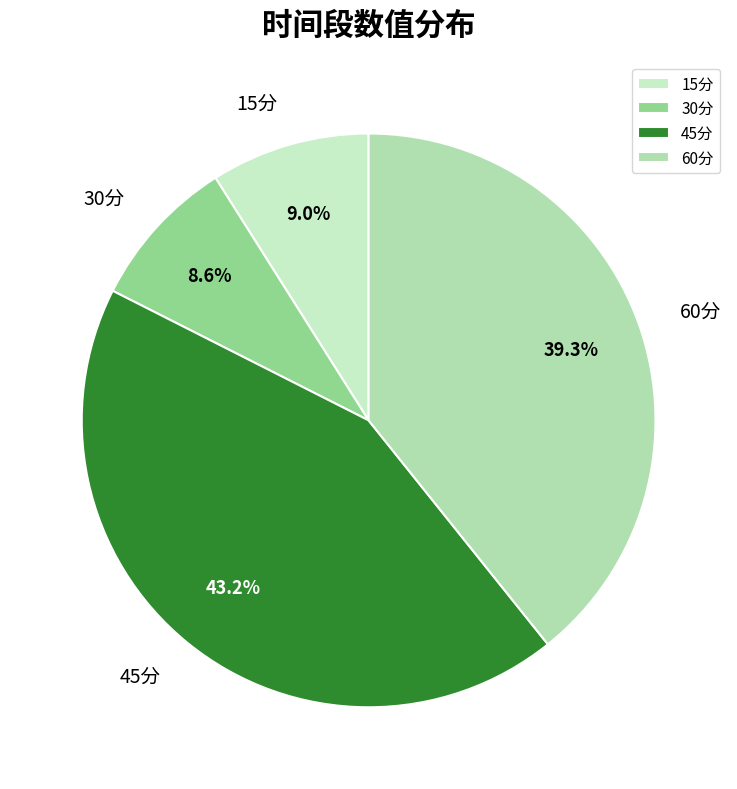

Which has a higher value, 45分 or 30分?

45分